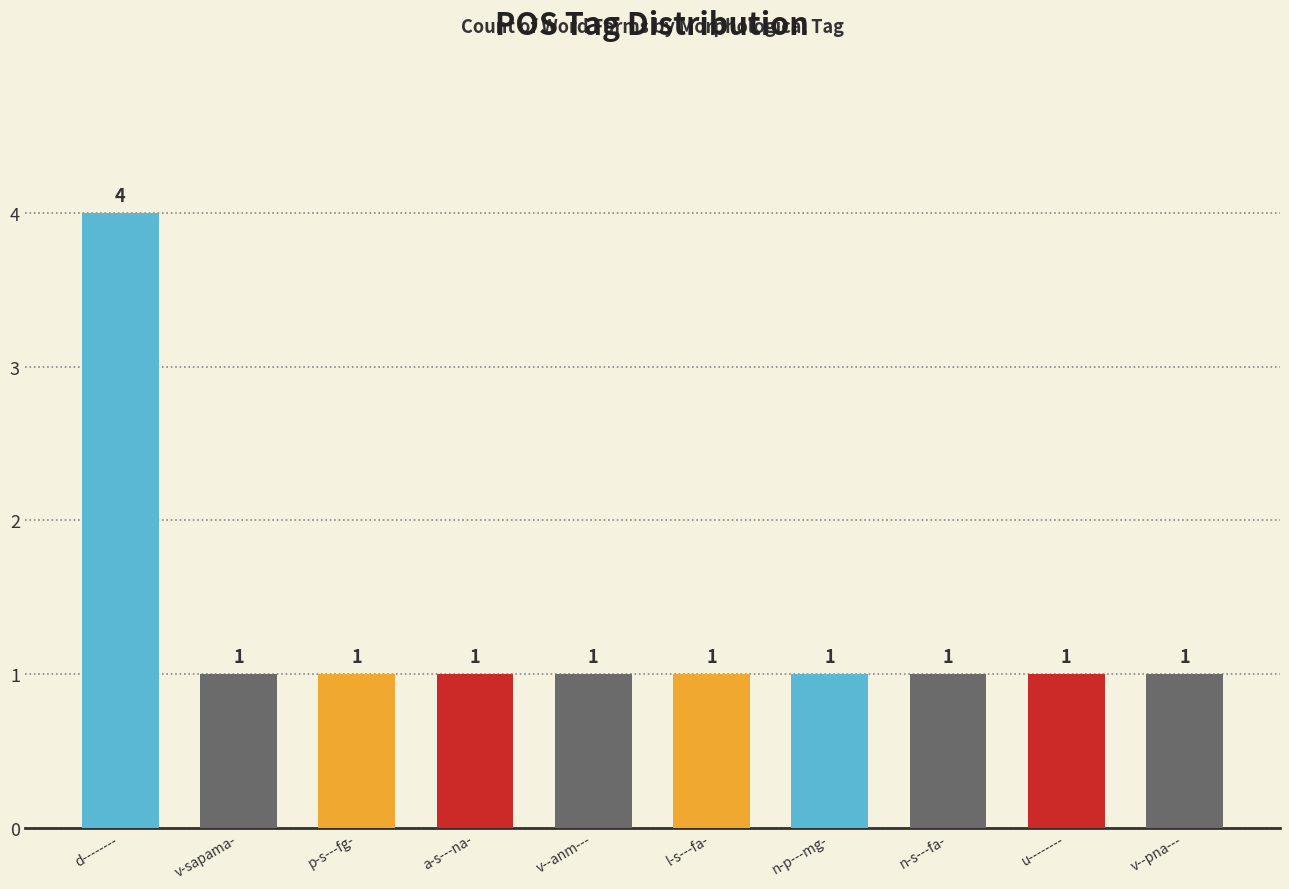

Which label corresponds to the largest value in the chart?

d--------